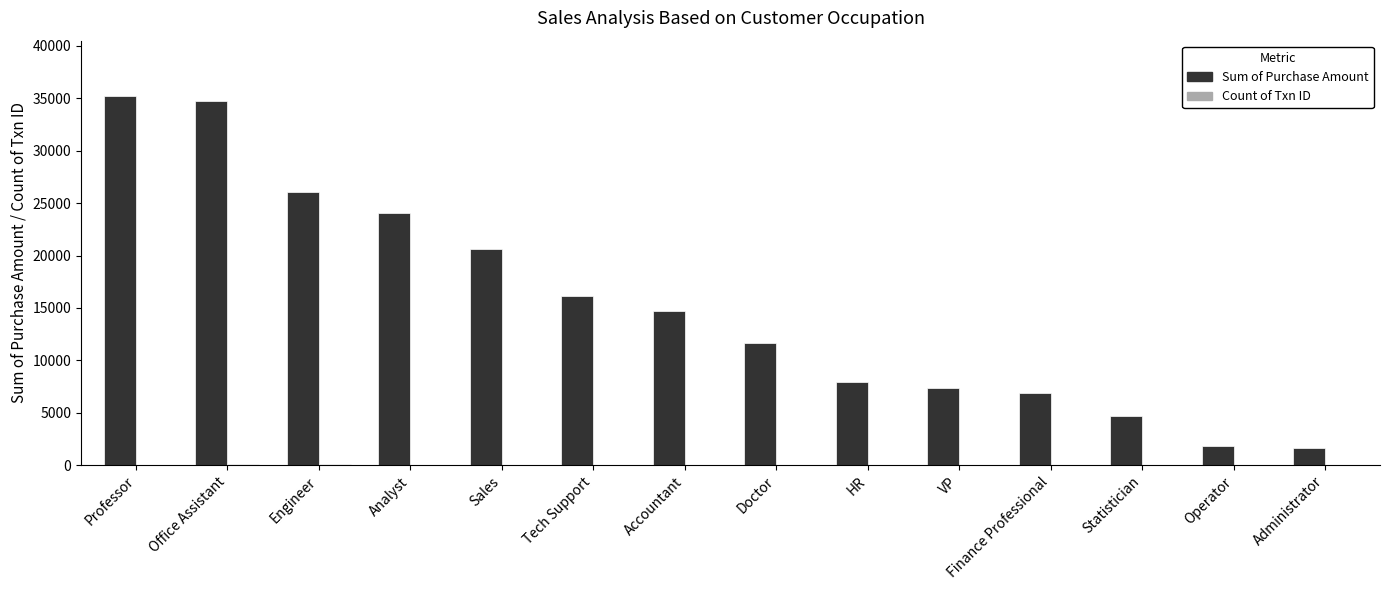

Which series has the largest total across all categories?

Sum of Purchase Amount